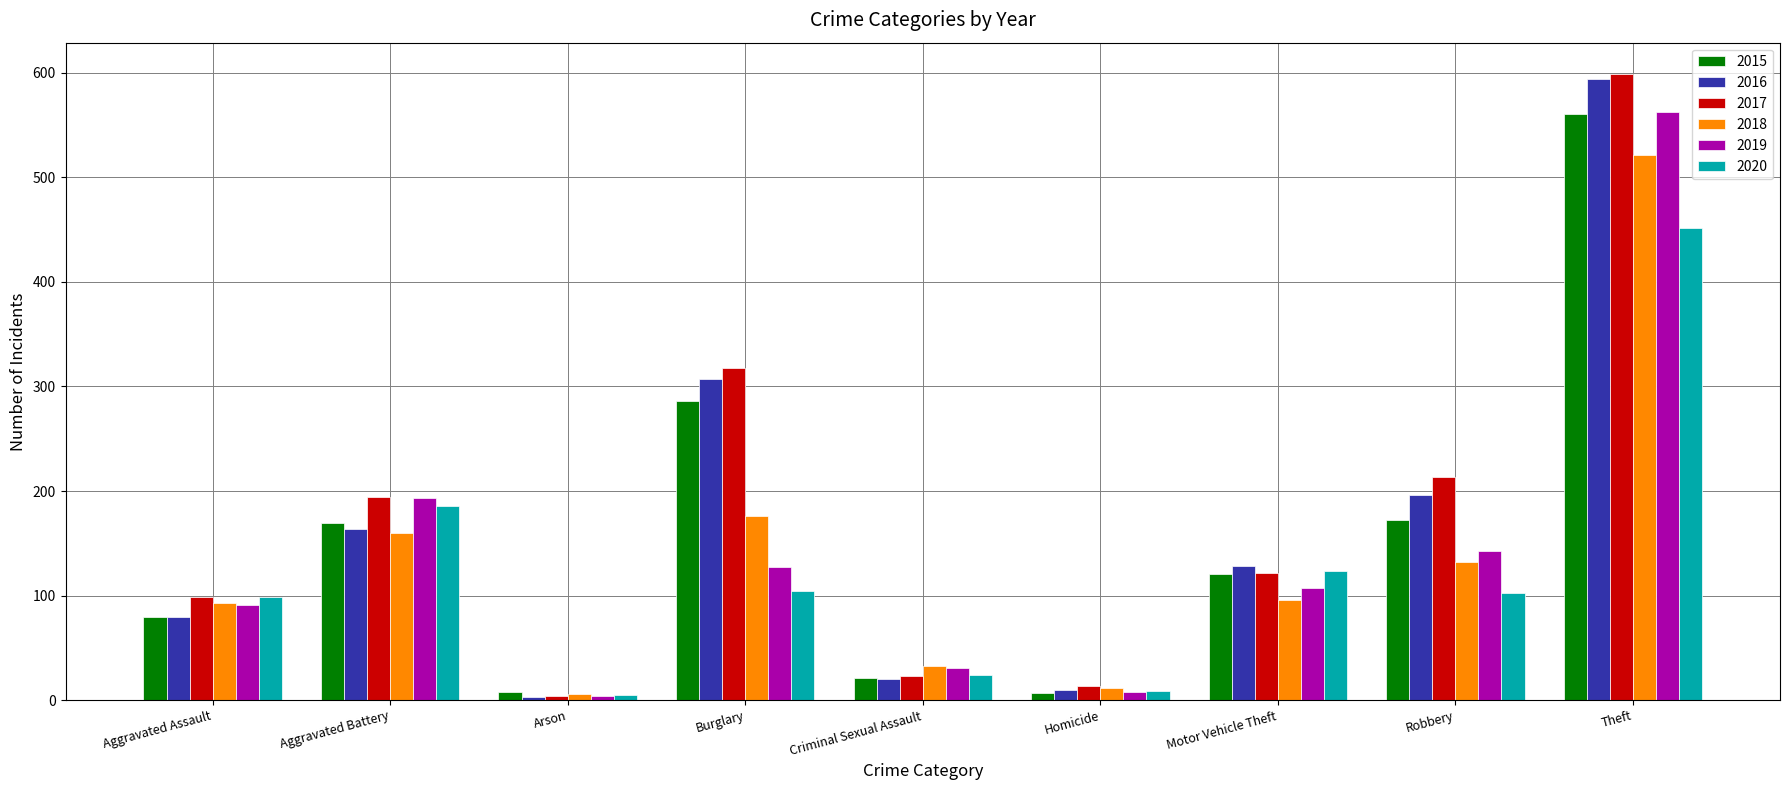

What is the minimum value shown in the chart?

3